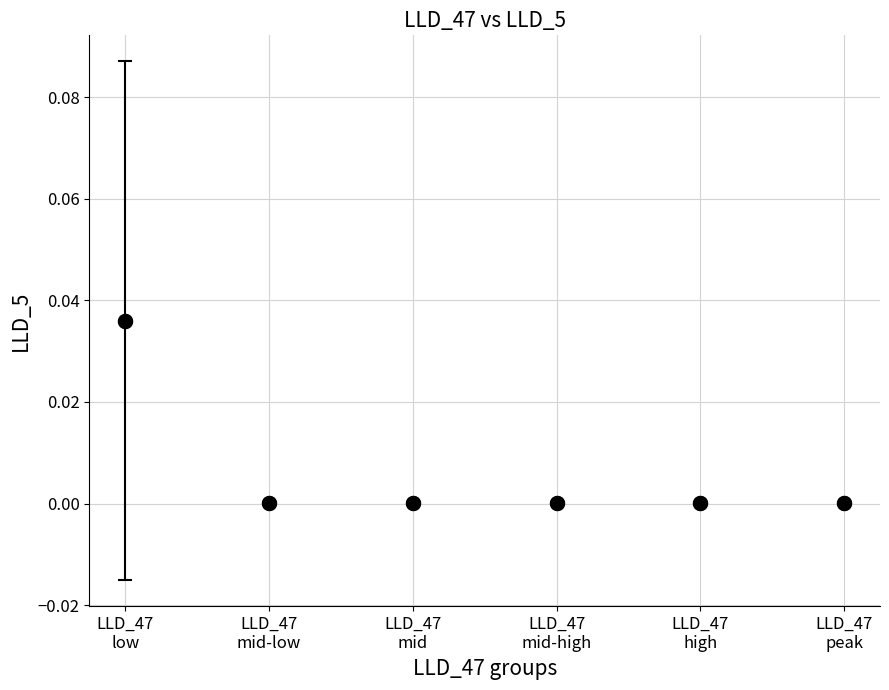

Count the number of points in this scatter plot.

6